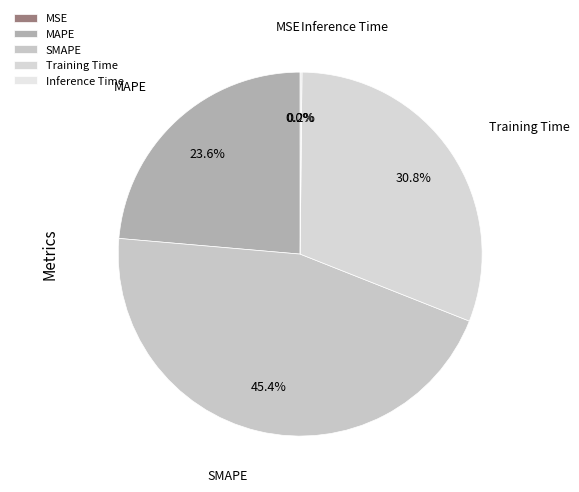

What is the ratio of the value at Training Time to the value at SMAPE?

0.7